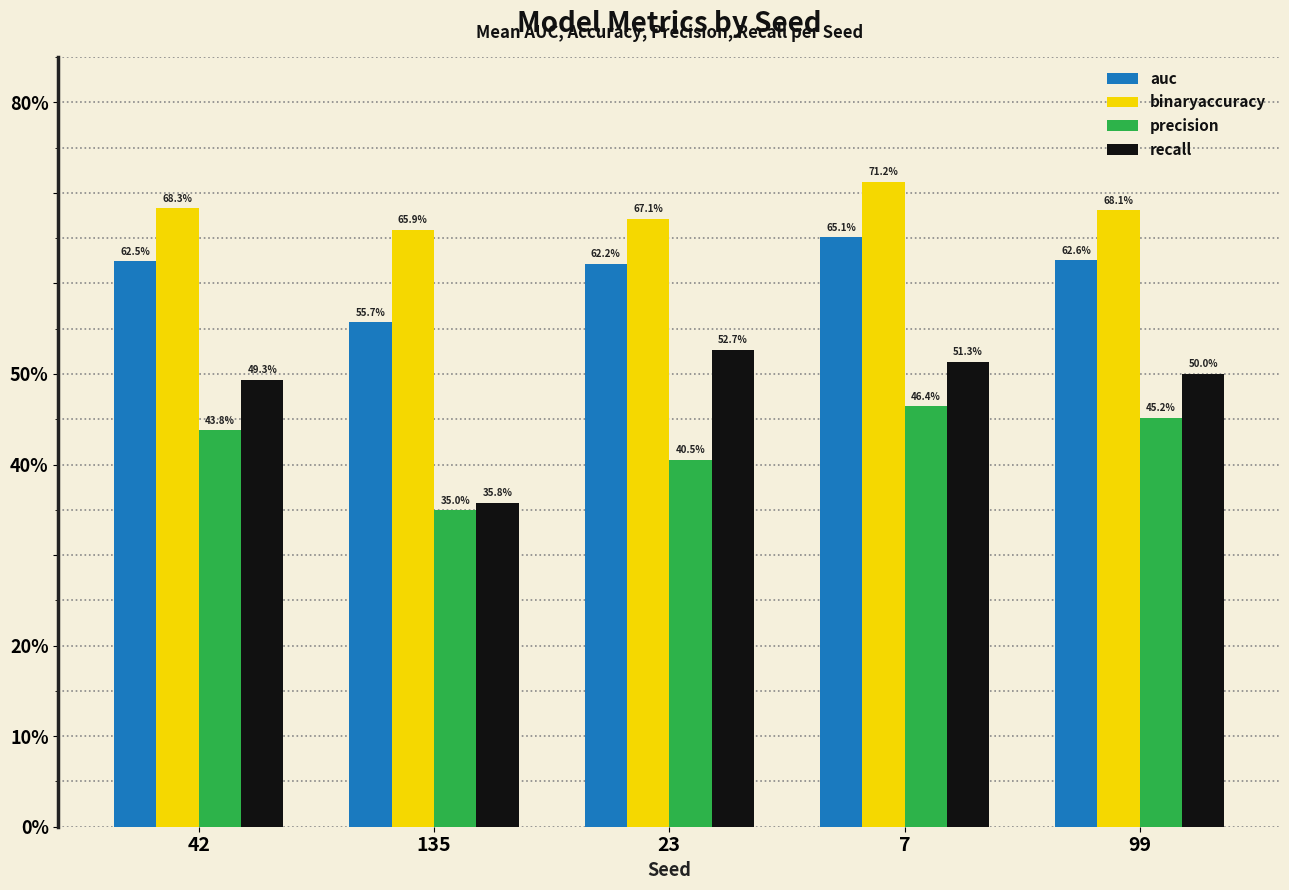

Are the bars horizontal?

No